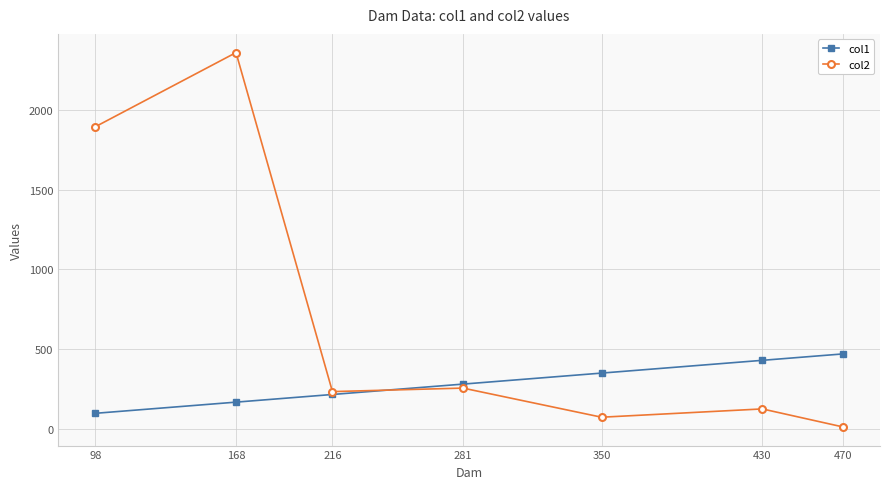

How many lines are shown in the chart?

2